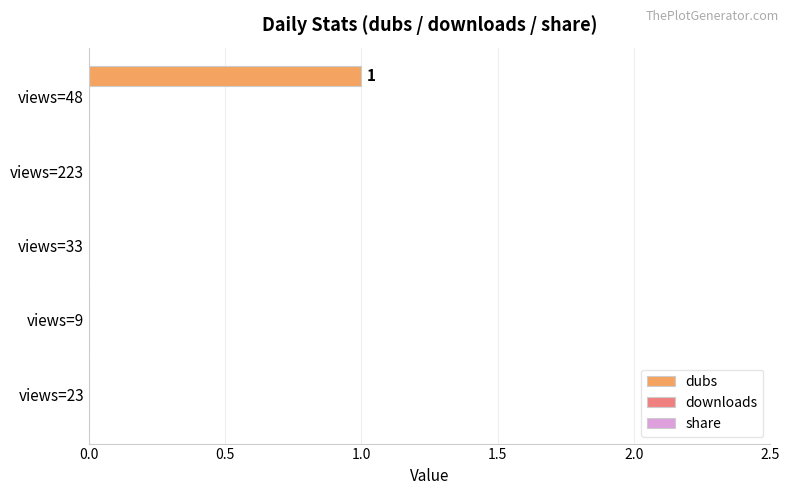

Count the number of data series in this chart.

1